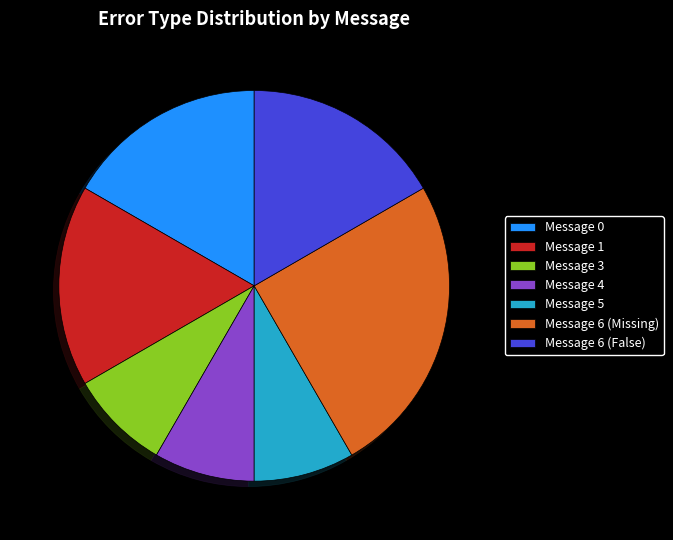

Does Message 6 (Missing) represent more than half of the total?

No